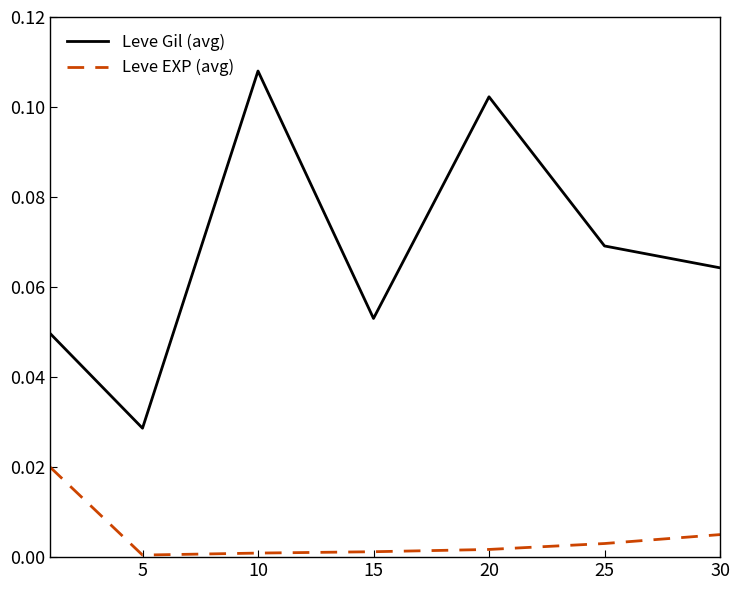

List the series in order of their overall mean, lowest first.

Leve EXP (avg), Leve Gil (avg)